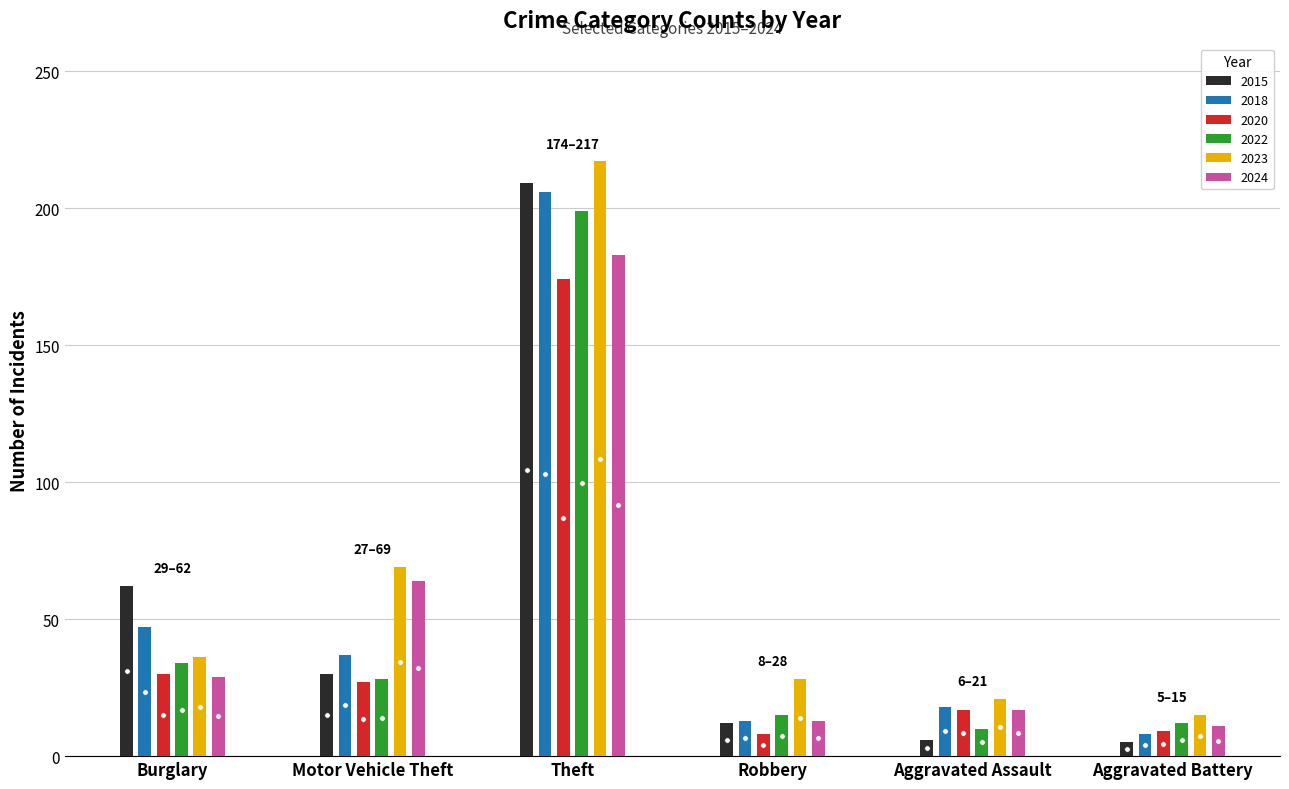

Between Aggravated Battery and Robbery, which is larger?

Robbery